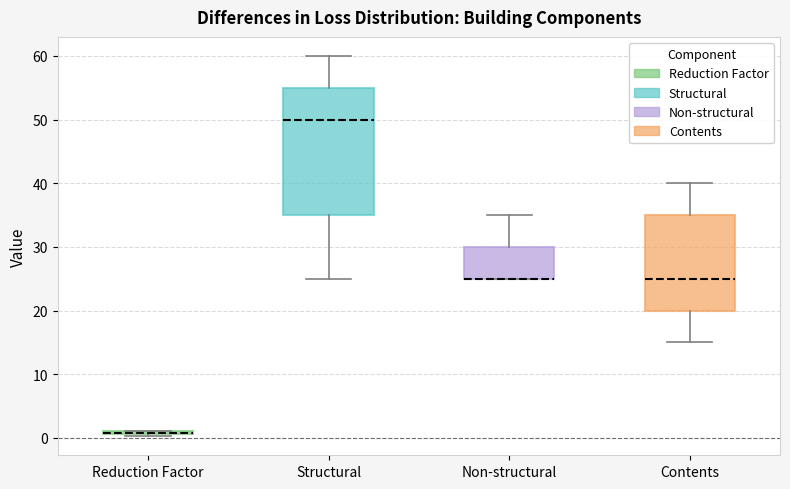

Reading left to right, transcribe this box plot: for each box, give where its median line is, the range the box spans, and where its two whiskers end, as read against the y-axis. The values are not printed on the chart, so give them approximately, as read against the axis.

Reduction Factor: box collapsed to a line at 1, whiskers 0 to 1
Structural: median 50, box 35 to 55, whiskers 25 to 60
Non-structural: median 25 (drawn on the box's lower edge), box 25 to 30, whiskers 25 to 35
Contents: median 25, box 20 to 35, whiskers 15 to 40